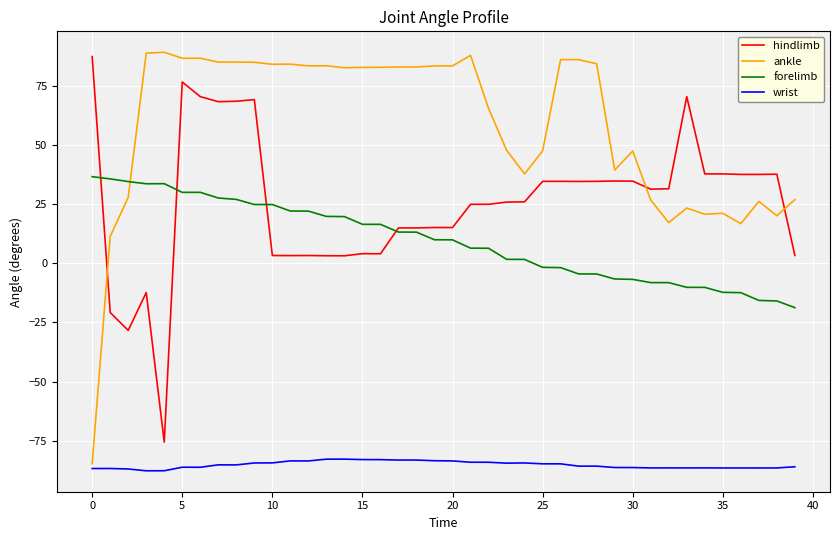

What is the smallest value displayed?

-87.7